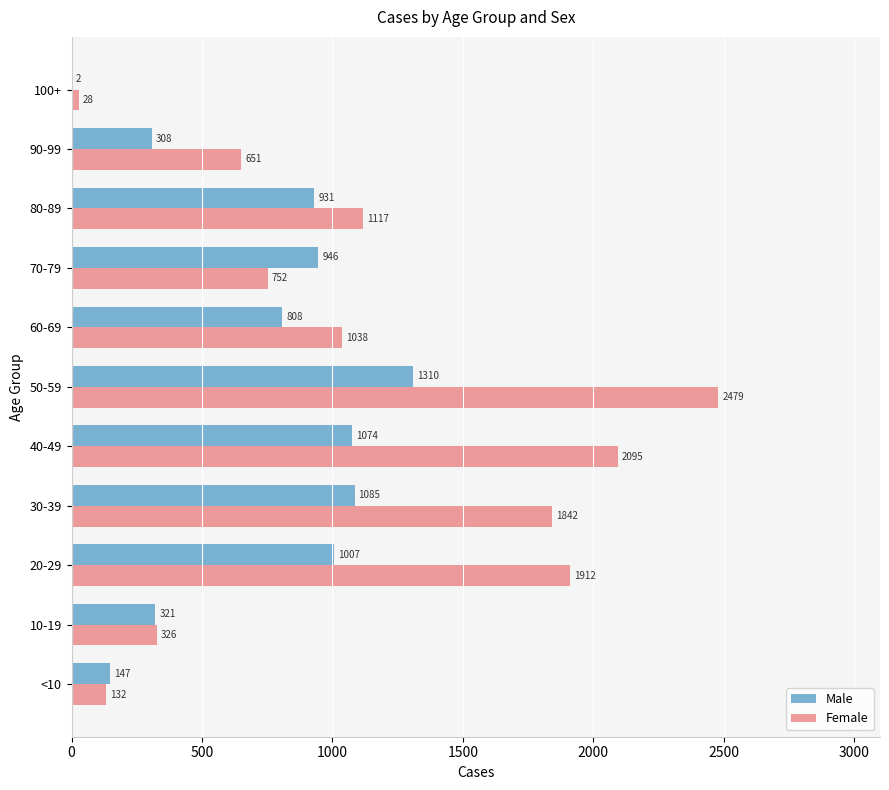

The value of Male at 60-69 is 182. True or false?

False